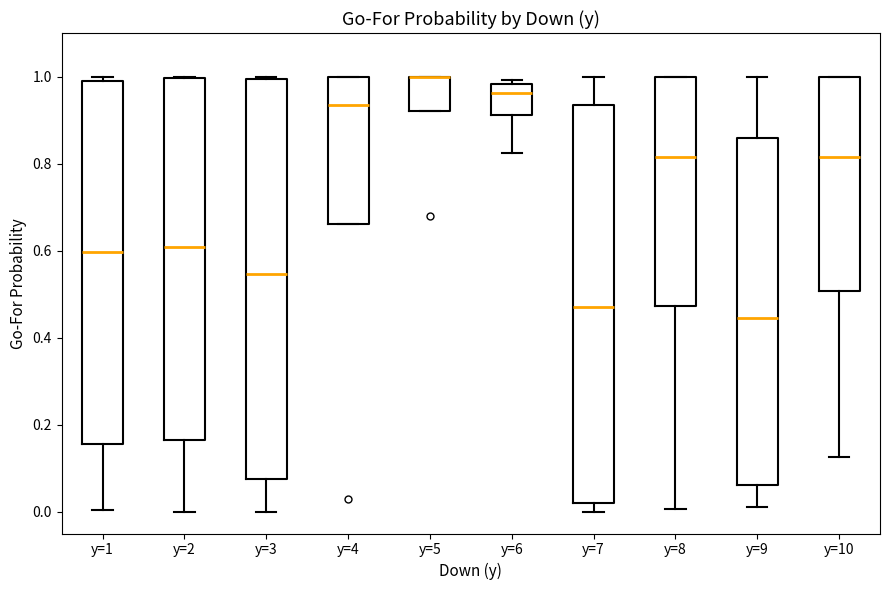

Reading left to right, read every box against the y-axis: the position of its median line, the range the box covers, and the ends of its whiskers. The values are not printed on the chart, so give them approximately, as read against the axis.

y=1: median 0.60, box 0.16 to 0.98, whiskers 0.00 to 1.00
y=2: median 0.60, box 0.16 to 1.00, whiskers 0.00 to 1.00
y=3: median 0.54, box 0.08 to 1.00, whiskers 0.00 to 1.00 (just above the box's upper edge)
y=4: median 0.94, box 0.66 to 1.00, whiskers 0.66 to 1.00
y=5: median 1.00 (drawn on the box's upper edge), box 0.92 to 1.00, whiskers 0.92 to 1.00
y=6: median 0.96, box 0.92 to 0.98, whiskers 0.82 to 1.00
y=7: median 0.48, box 0.02 to 0.94, whiskers 0.00 to 1.00
y=8: median 0.82, box 0.48 to 1.00, whiskers 0.00 to 1.00
y=9: median 0.44, box 0.06 to 0.86, whiskers 0.02 to 1.00
y=10: median 0.82, box 0.50 to 1.00, whiskers 0.12 to 1.00